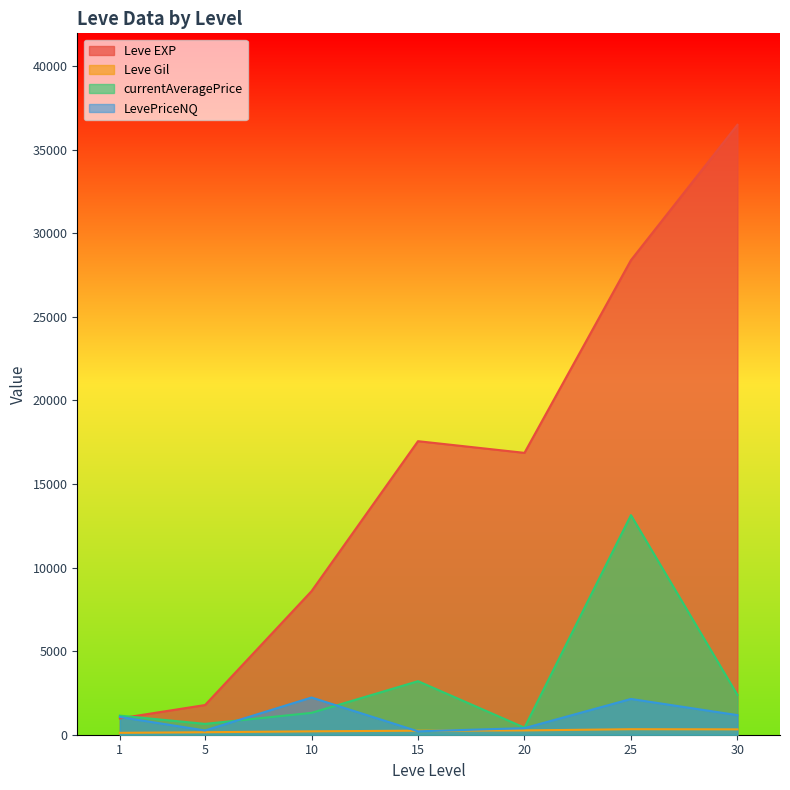

Which series changed the most between 5 and 20?

Leve EXP